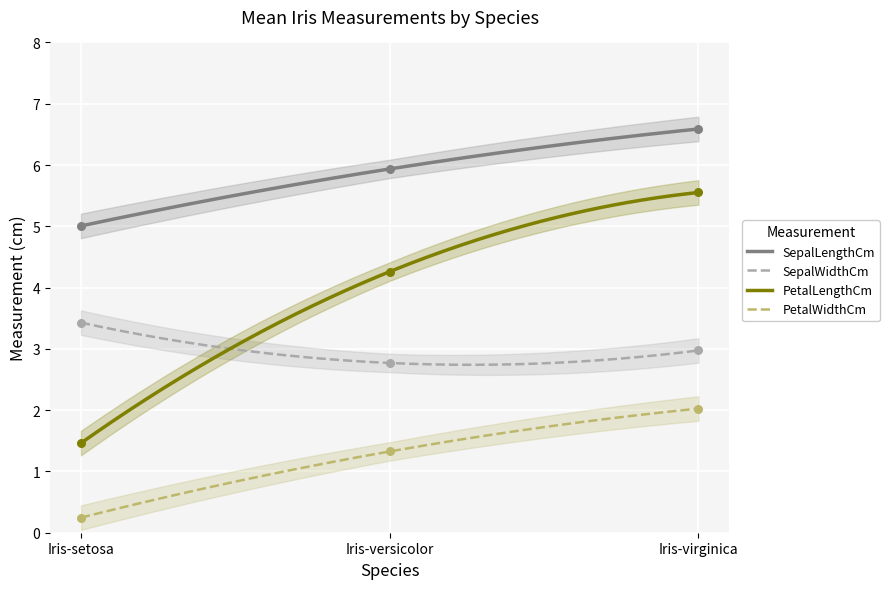

What are all the series names shown in the legend?

SepalLengthCm, SepalWidthCm, PetalLengthCm, PetalWidthCm